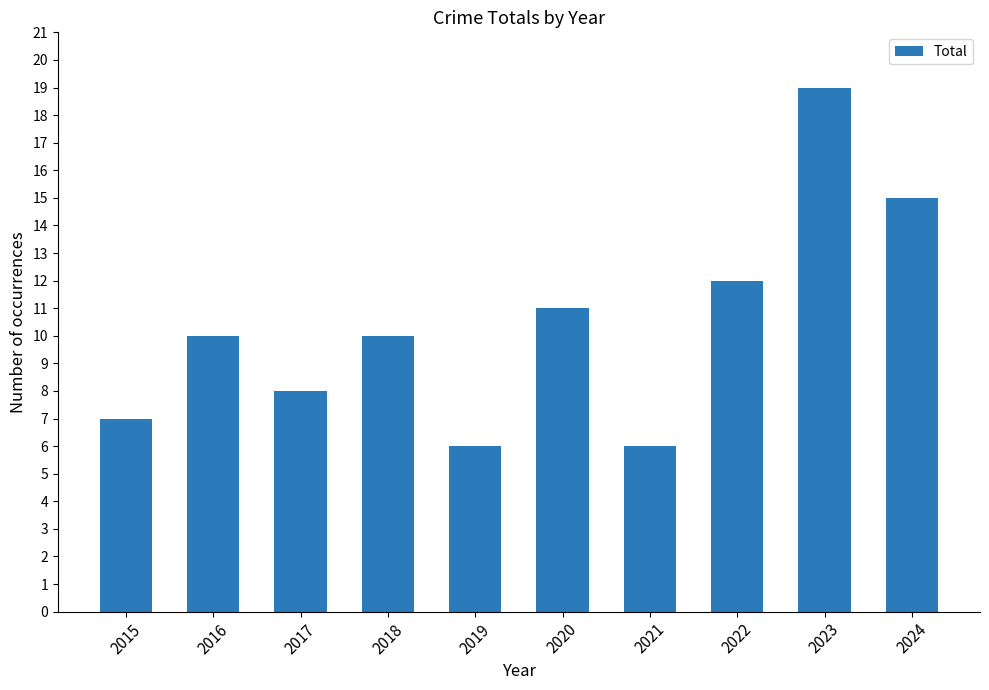

Approximately how many times larger is the value at 2021 compared to 2022?

0.5